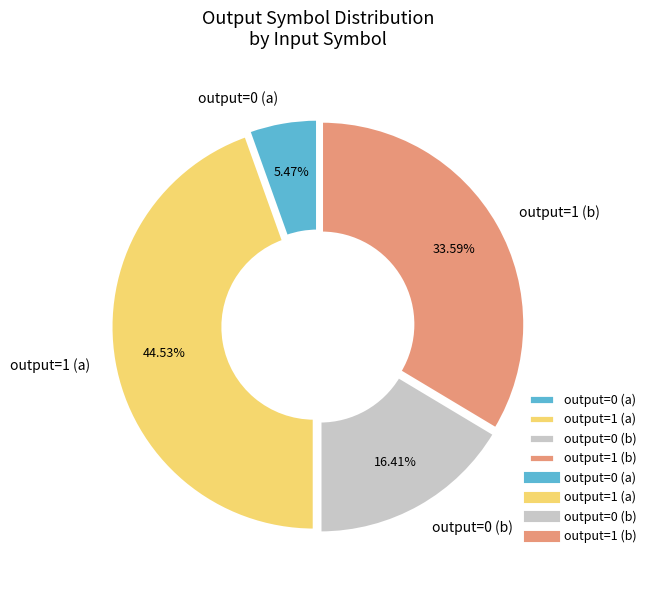

Which has a higher value, output=1 (b) or output=0 (b)?

output=1 (b)